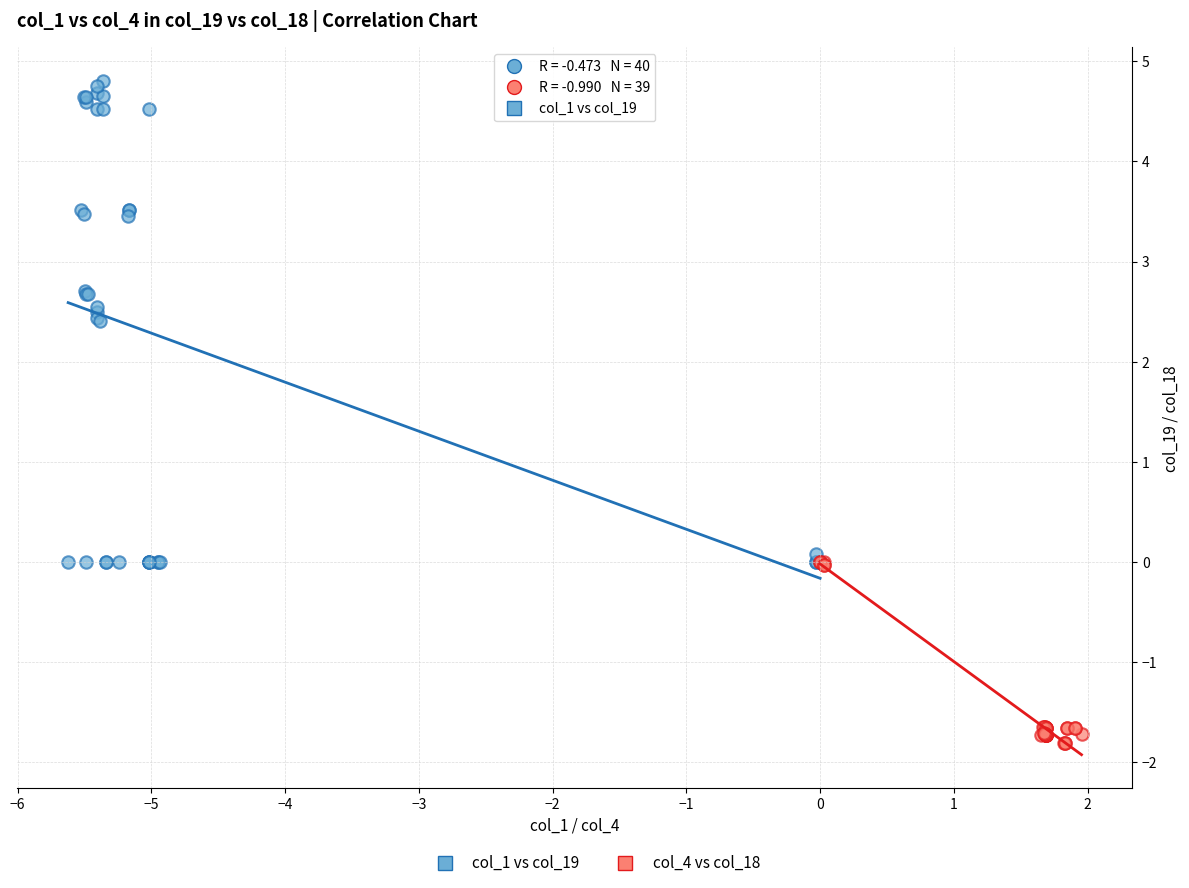

Which series has the widest spread of Y values?

col_1 vs col_19